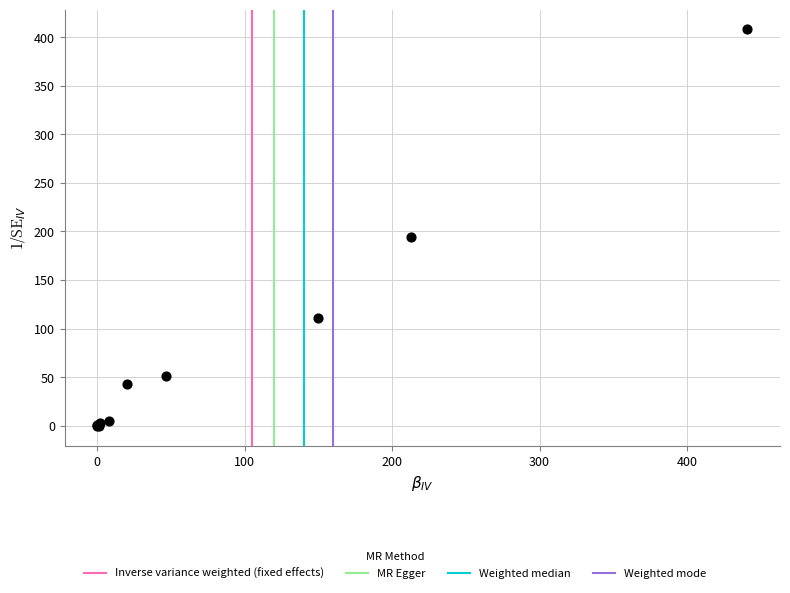

What Y value in the scatter plot is closest to 204?

194